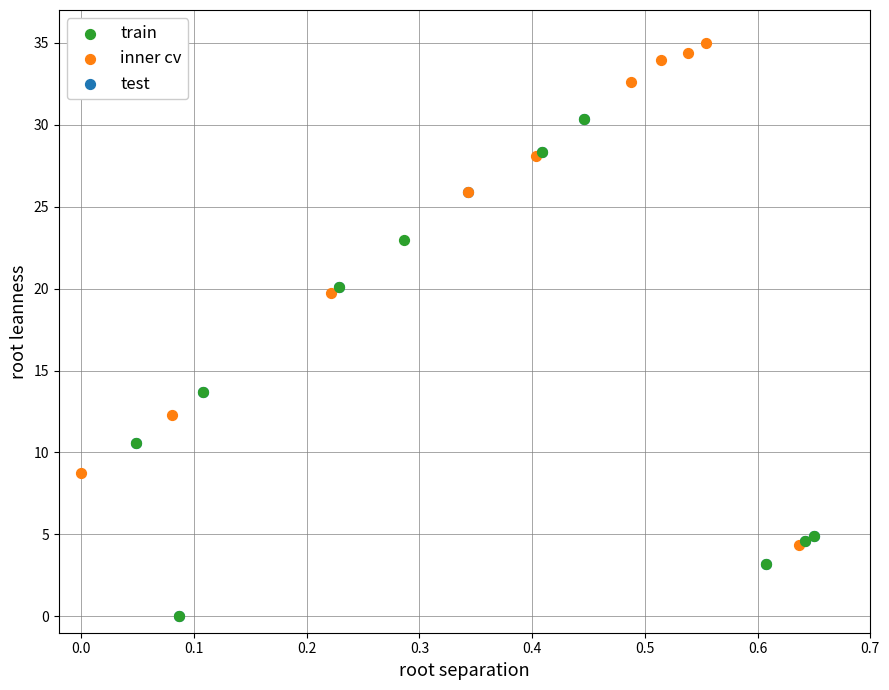

Which series reaches the maximum Y coordinate?

inner cv